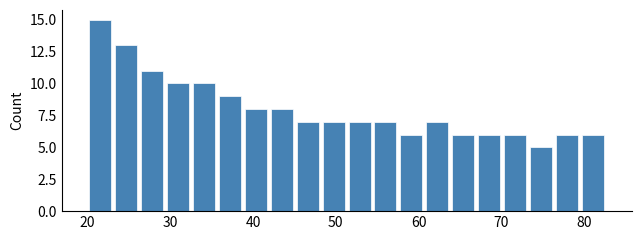

Around what value on the x-axis is the tallest bar? Give the approximate position of its centre, as read against the axis.

22